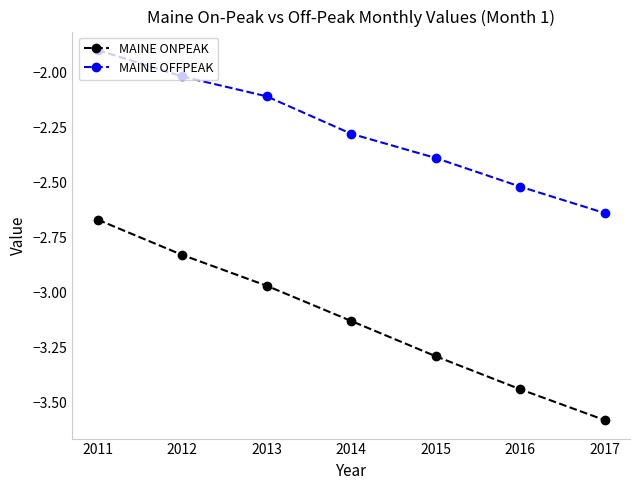

True or false: MAINE OFFPEAK has more than 2 interior local peaks.

False